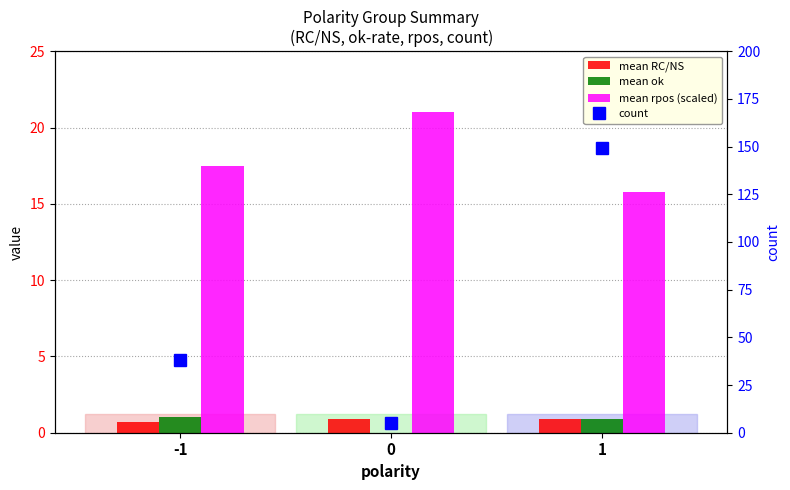

Which label corresponds to the largest value in the chart?

1